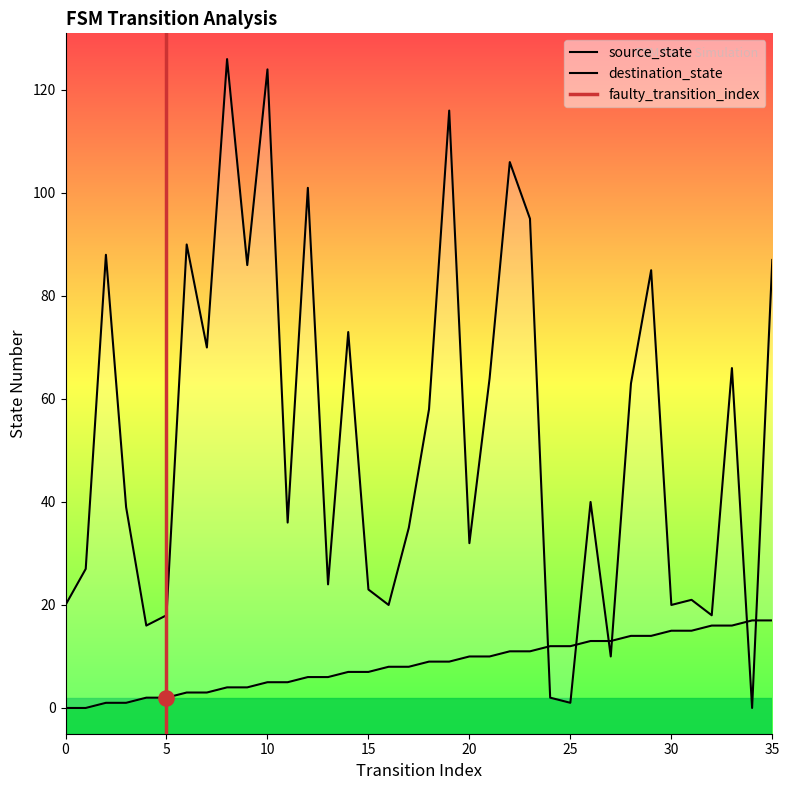

At how many categories does at least one series exceed 41?

17